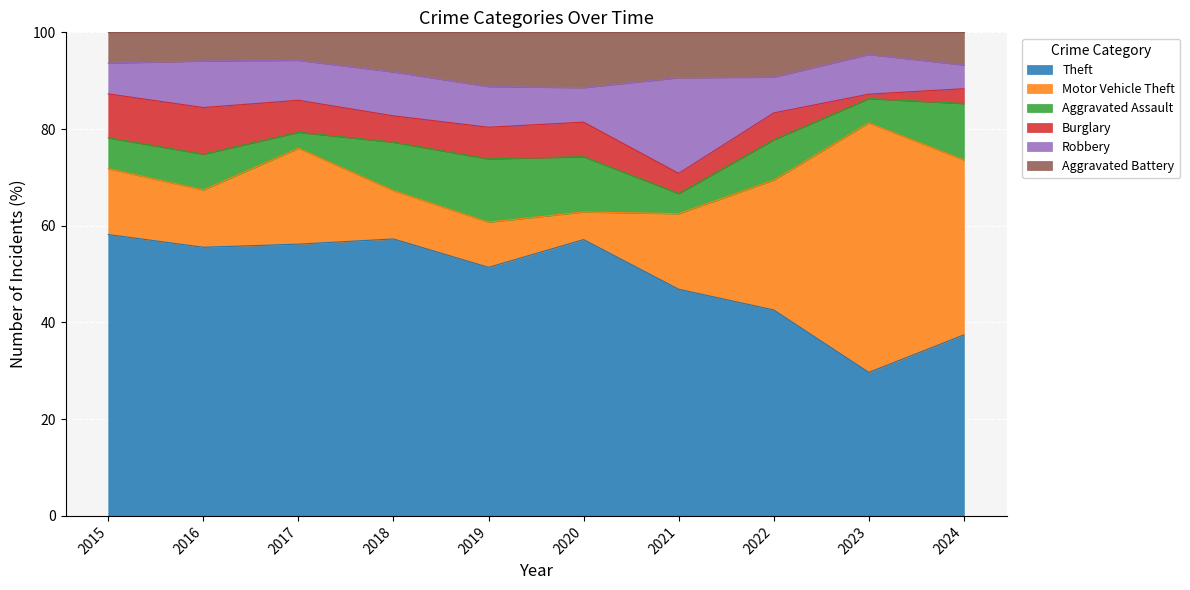

True or false: Aggravated Battery and Theft intersect in this chart.

False